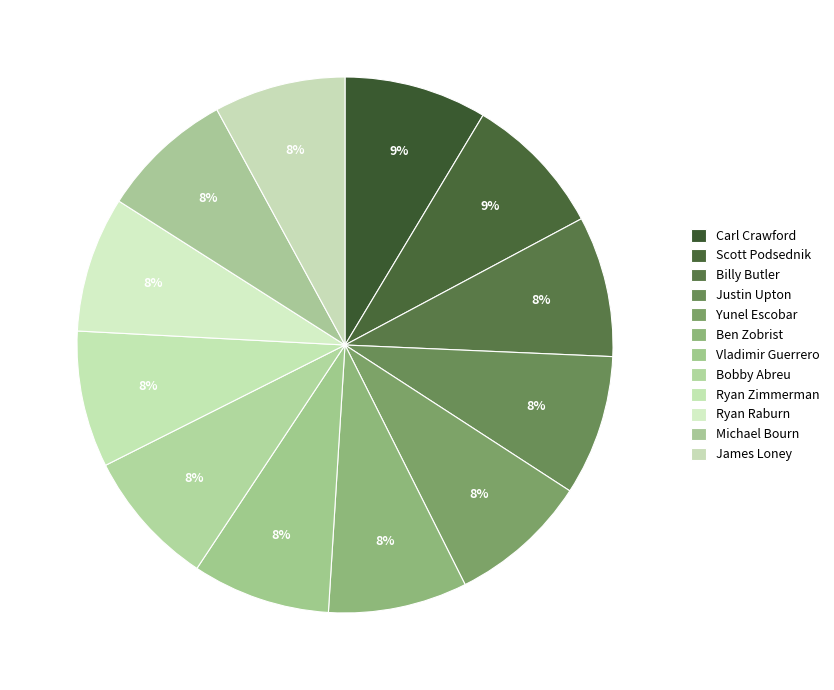

Is there a majority slice in this chart?

No